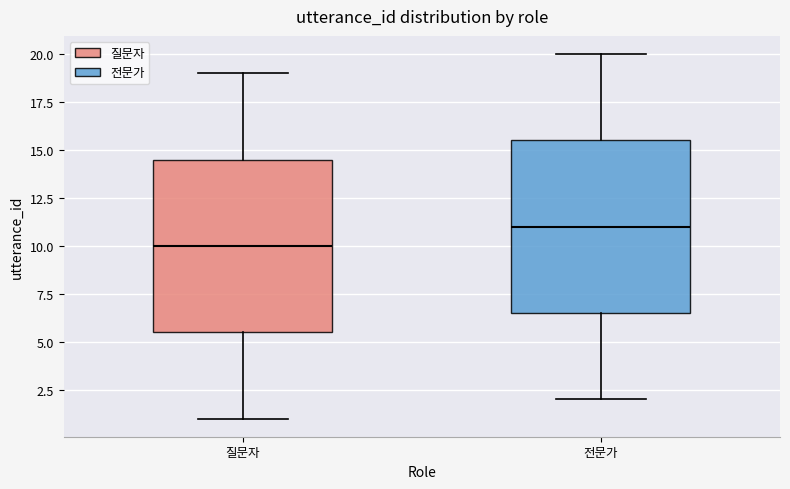

Reading left to right, transcribe this box plot: for each box, give where its median line is, the range the box spans, and where its two whiskers end, as read against the y-axis. The values are not printed on the chart, so give them approximately, as read against the axis.

질문자: median 10.0, box 5.5 to 14.5, whiskers 1.0 to 19.0
전문가: median 11.0, box 6.5 to 15.5, whiskers 2.0 to 20.0